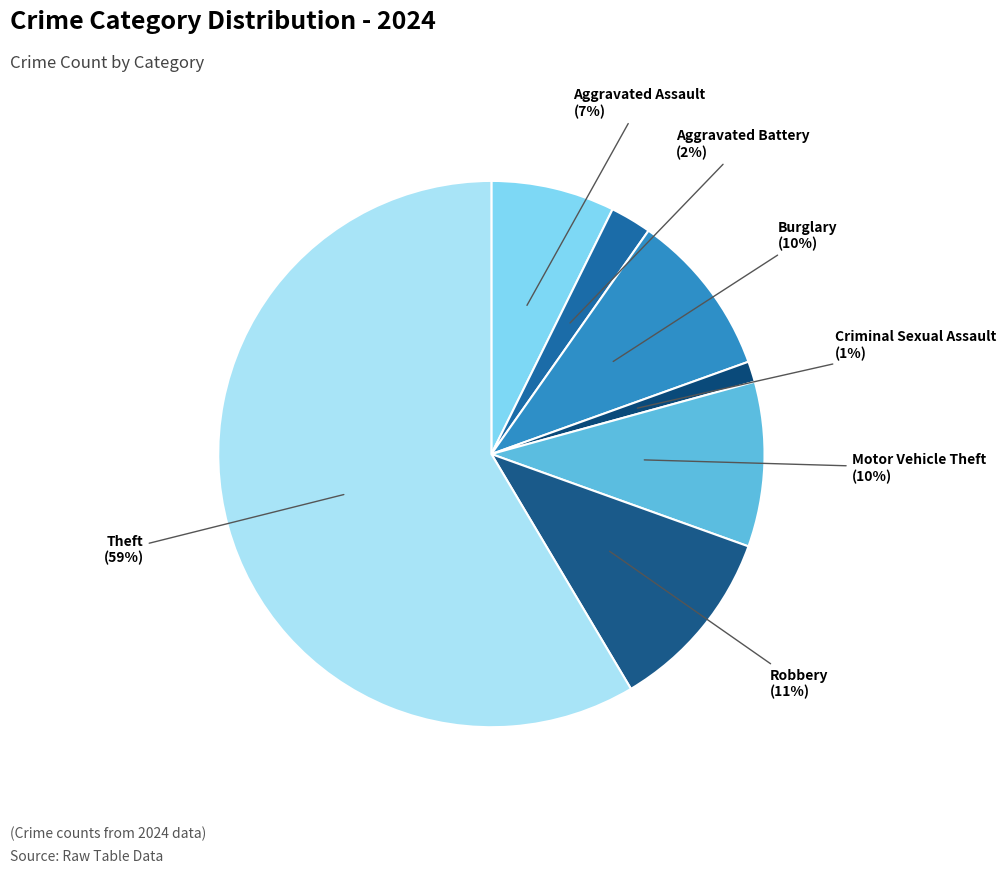

Rank the categories by value from lowest to highest.

Criminal Sexual Assault, Aggravated Battery, Aggravated Assault, Burglary, Motor Vehicle Theft, Robbery, Theft